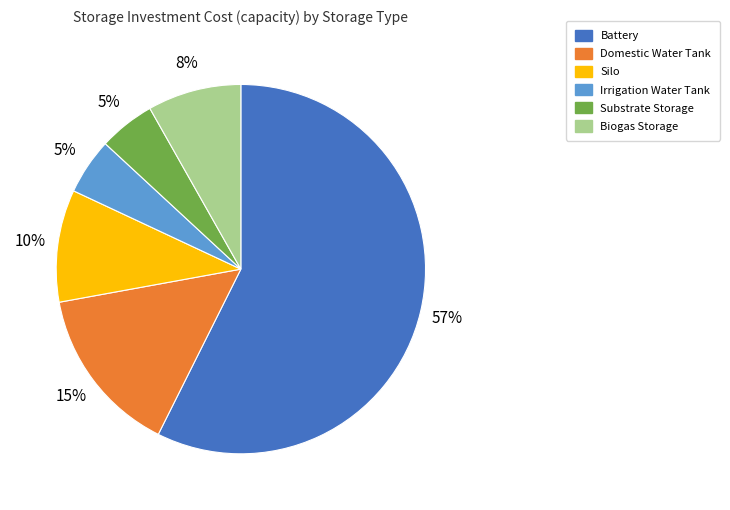

How many slices are in this pie chart?

6